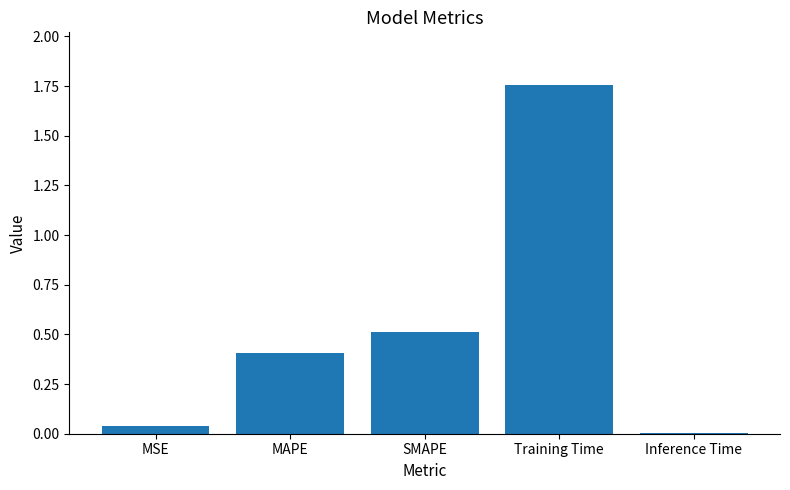

At which category does the chart reach its peak across all series?

Training Time